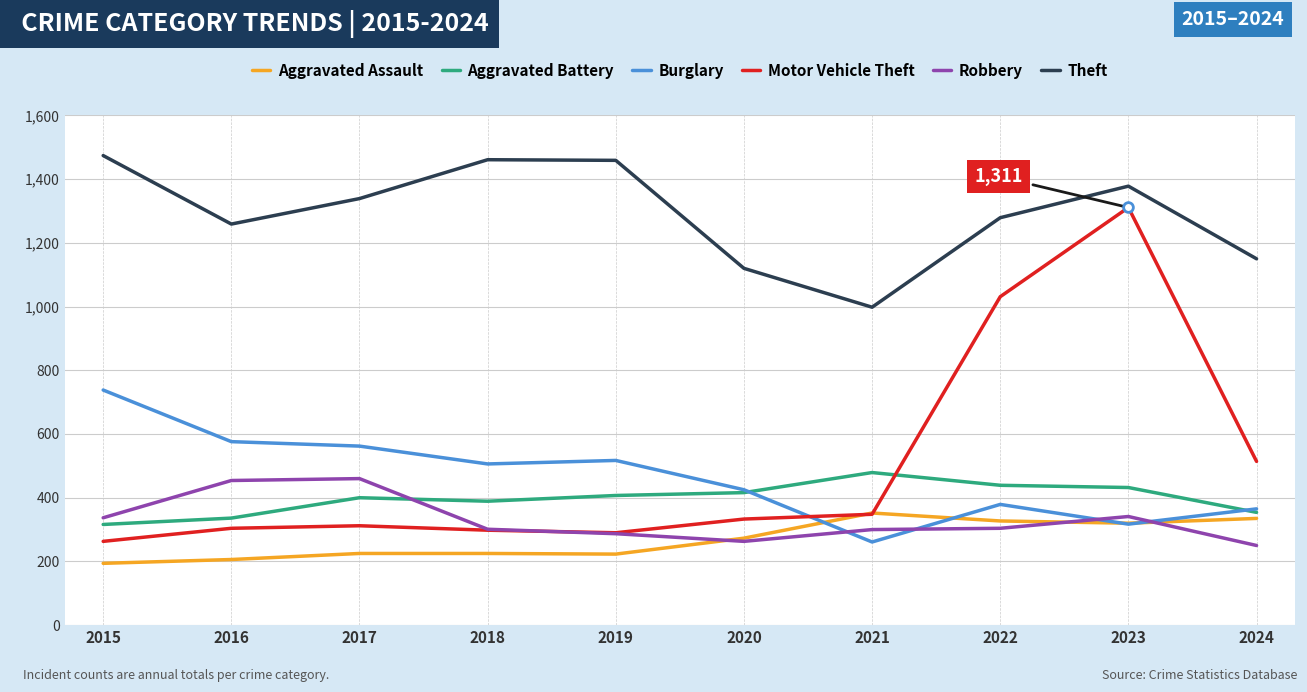

How many lines are shown in the chart?

6